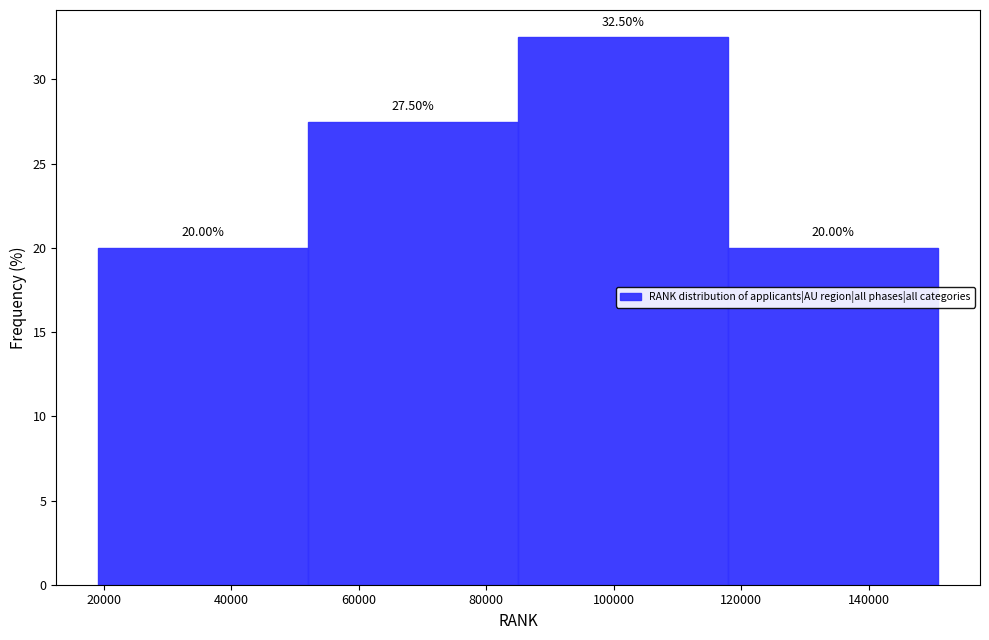

Reading left to right, list every bar in this chart as the range it spans on the x-axis followed by its height. The bar edges are not printed on the chart, so give them approximately, as read against the axis.

20000 to 52000: 20.00
52000 to 86000: 27.50
86000 to 118000: 32.50
118000 to 150000: 20.00